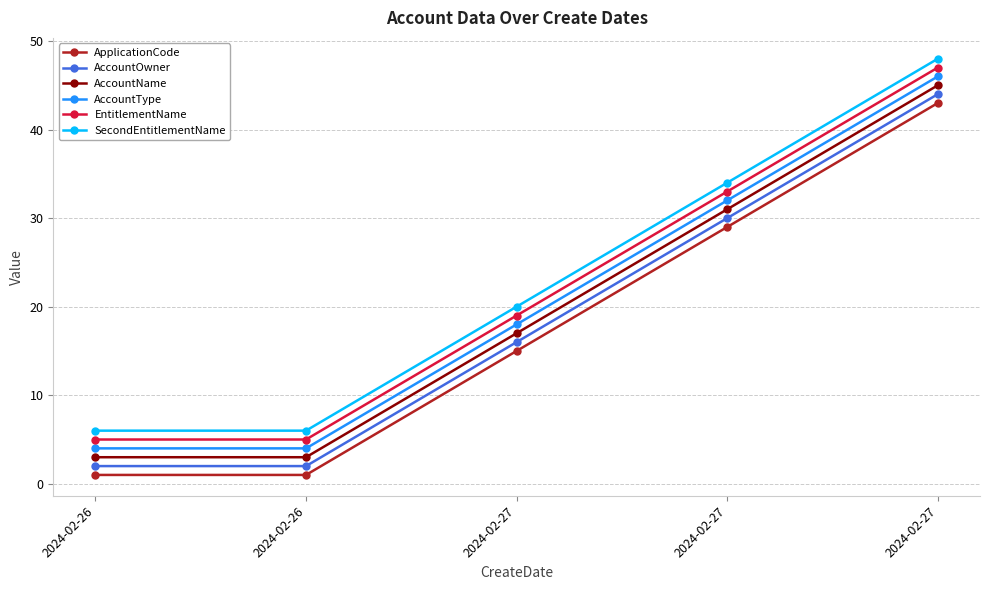

Is this an area chart (filled region under the line)?

No